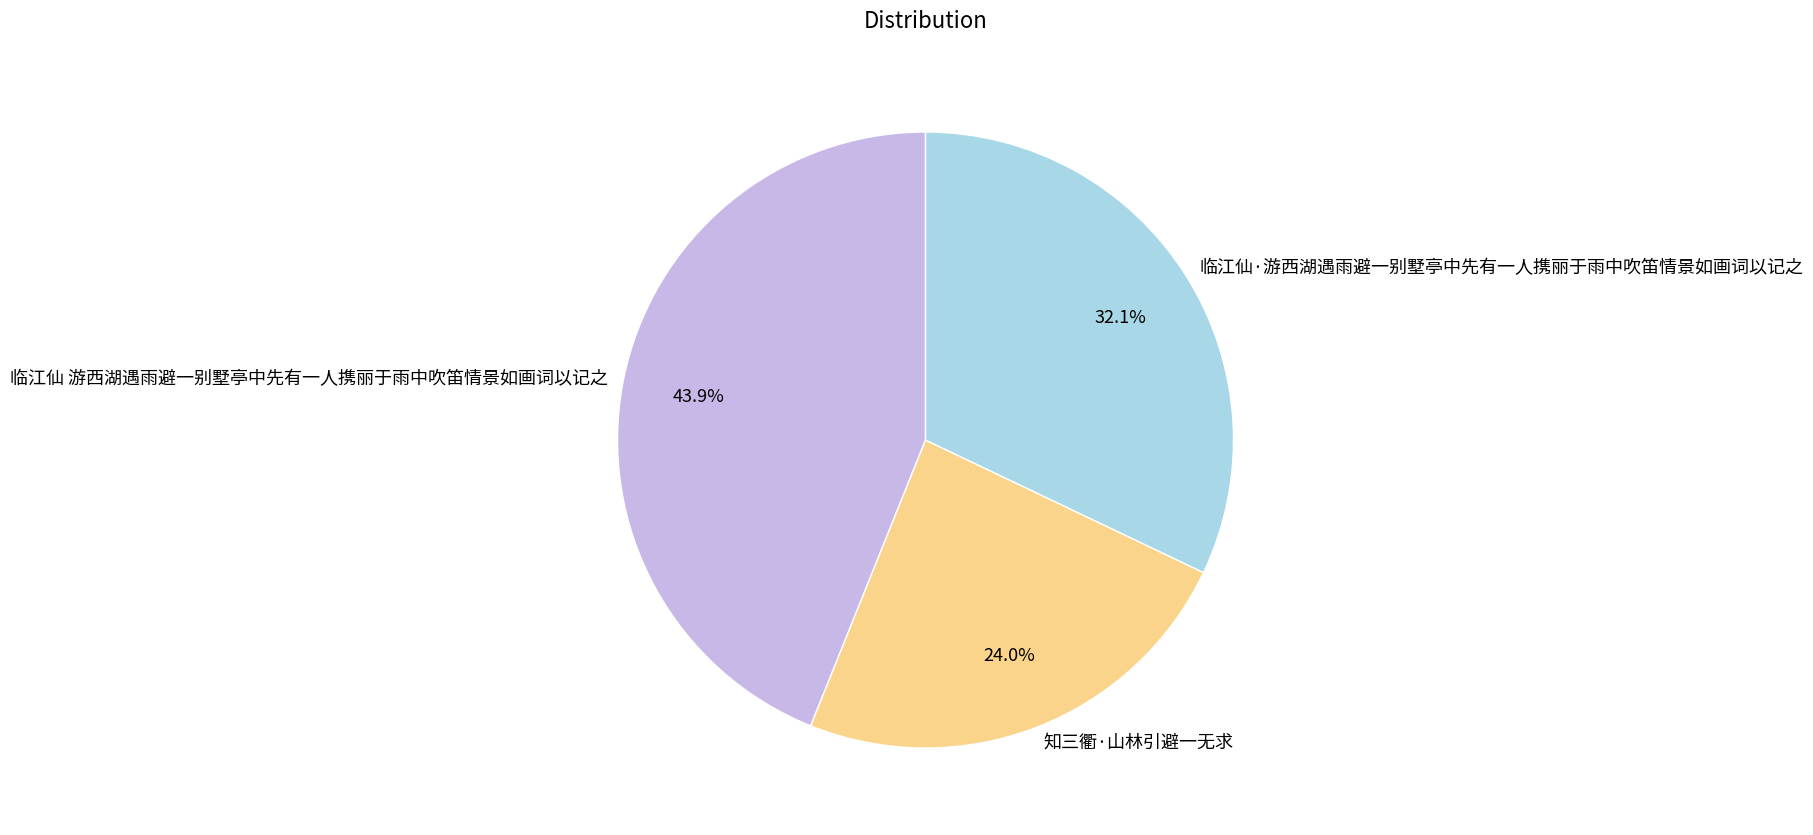

True or false: 临江仙·游西湖遇雨避一别墅亭中先有一人携丽于雨中吹笛情景如画词以记之 accounts for 32% of the total.

True